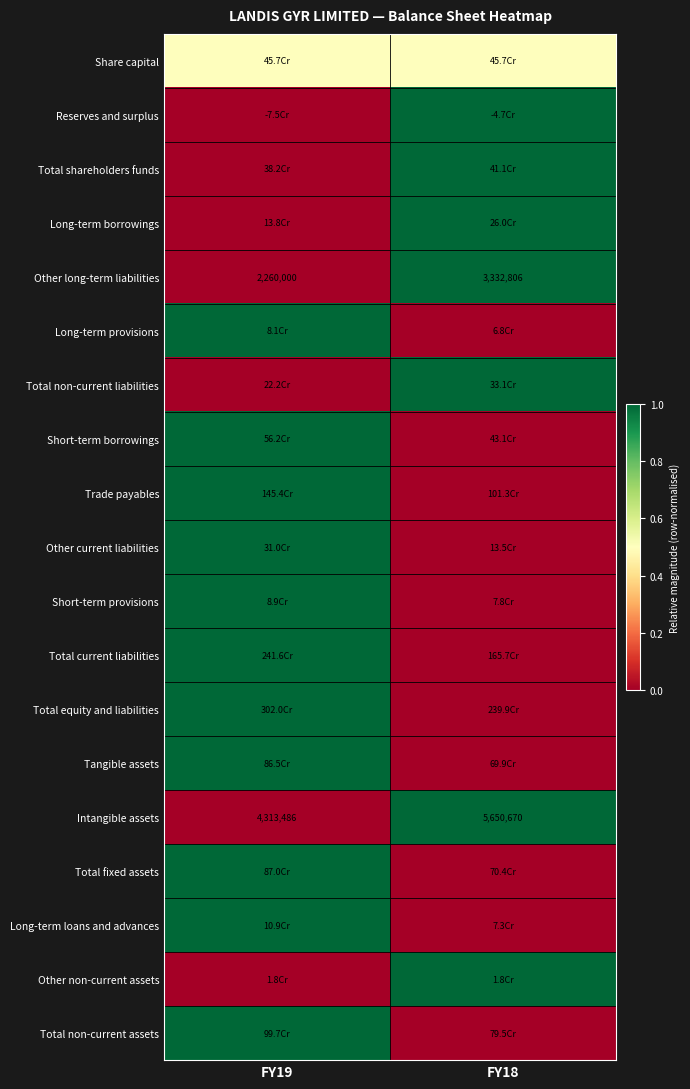

What is the average value of the Intangible assets series?

4982078.0